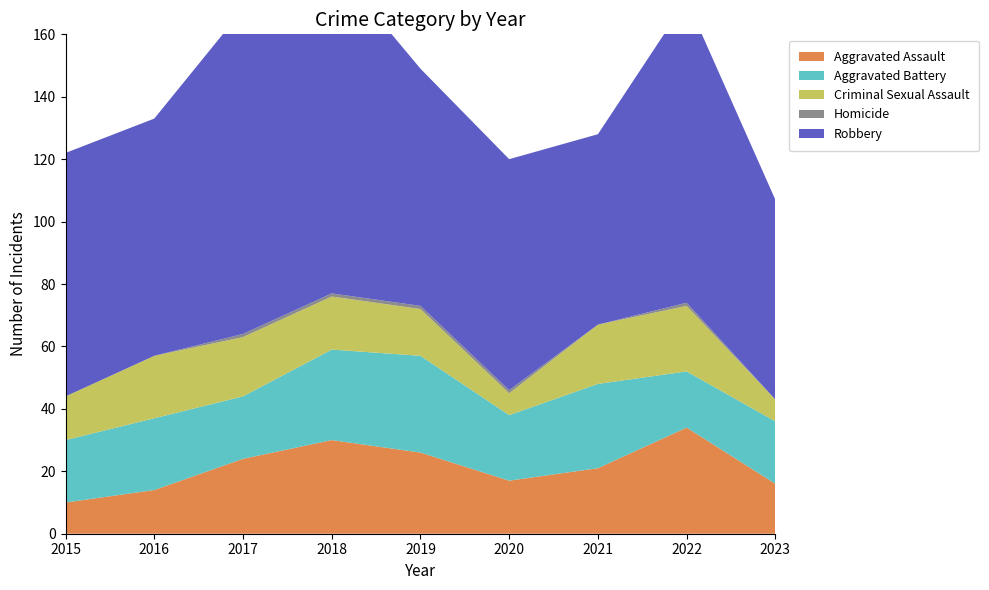

Reading right to left, transcribe all the data shown in this chart.

Aggravated Assault: 2023=16	2022=34	2021=21	2020=17	2019=26	2018=30	2017=24	2016=14	2015=10
Aggravated Battery: 2023=20	2022=18	2021=27	2020=21	2019=31	2018=29	2017=20	2016=23	2015=20
Criminal Sexual Assault: 2023=7	2022=21	2021=19	2020=7	2019=15	2018=17	2017=19	2016=20	2015=14
Homicide: 2023=0	2022=1	2021=0	2020=1	2019=1	2018=1	2017=1	2016=0	2015=0
Robbery: 2023=64	2022=97	2021=61	2020=74	2019=76	2018=106	2017=104	2016=76	2015=78